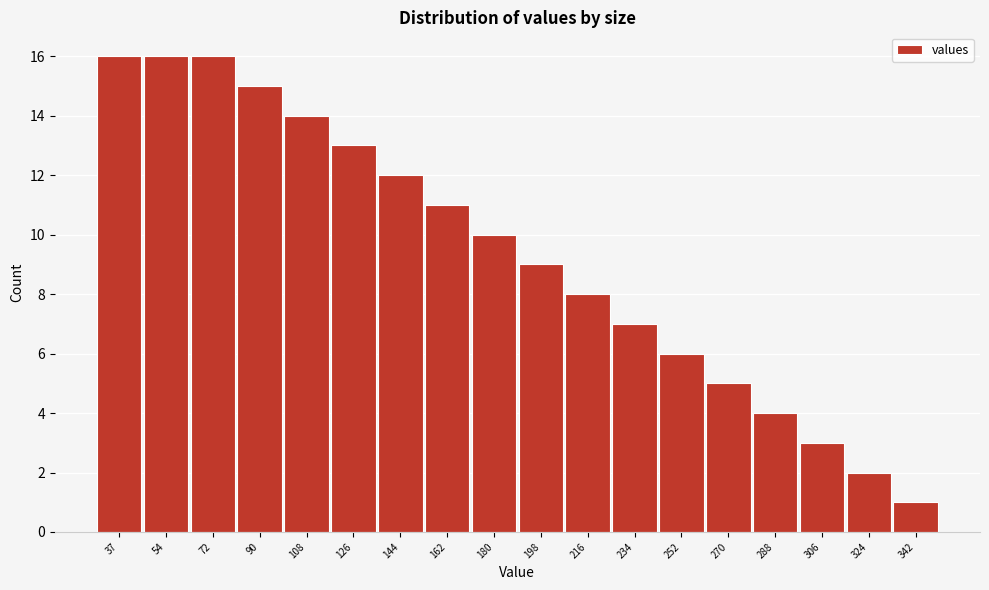

Reading right to left, list all the values displayed in this chart.

342=1	324=2	306=3	288=4	270=5	252=6	234=7	216=8	198=9	180=10	162=11	144=12	126=13	108=14	90=15	72=16	54=16	37=16